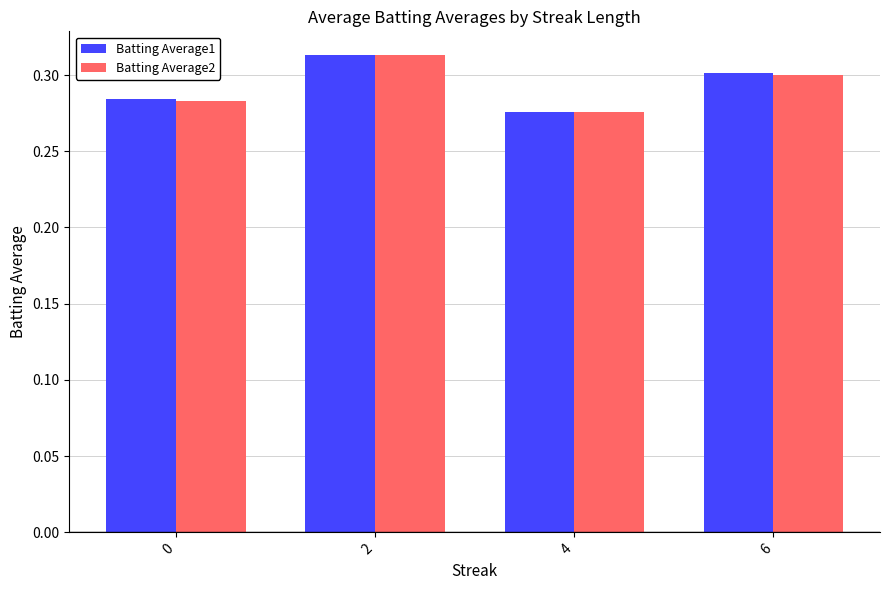

Is the value of Batting Average2 at 2 greater than the value of Batting Average1 at 6?

Yes